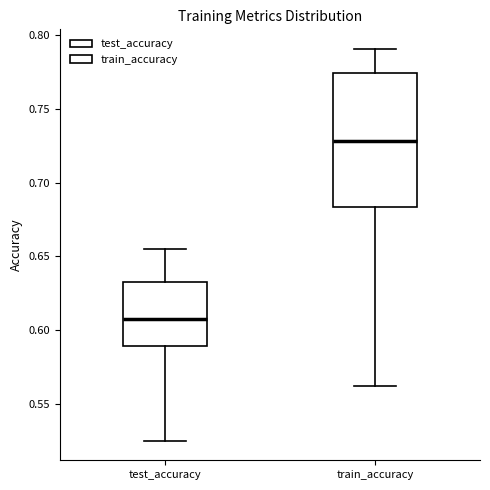

Reading left to right, transcribe this box plot: for each box, give where its median line is, the range the box spans, and where its two whiskers end, as read against the y-axis. The values are not printed on the chart, so give them approximately, as read against the axis.

test_accuracy: median 0.605, box 0.590 to 0.630, whiskers 0.525 to 0.655
train_accuracy: median 0.730, box 0.685 to 0.775, whiskers 0.560 to 0.790